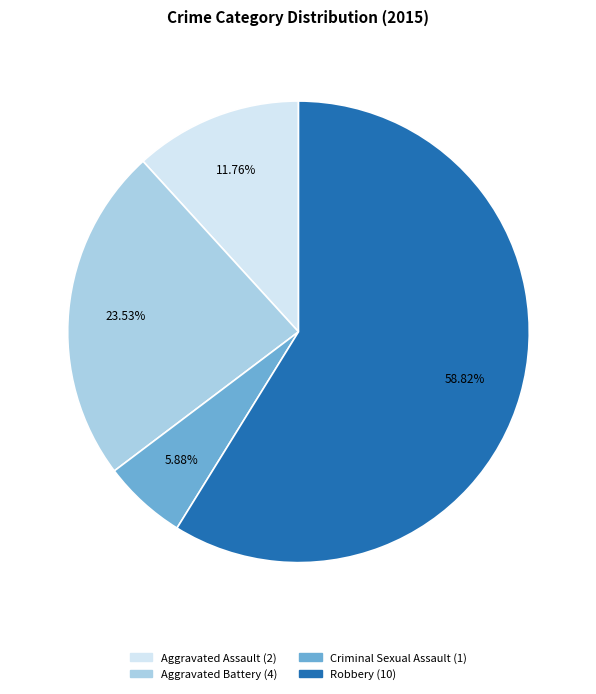

What percentage is NOT represented by Criminal Sexual Assault?

94.1%